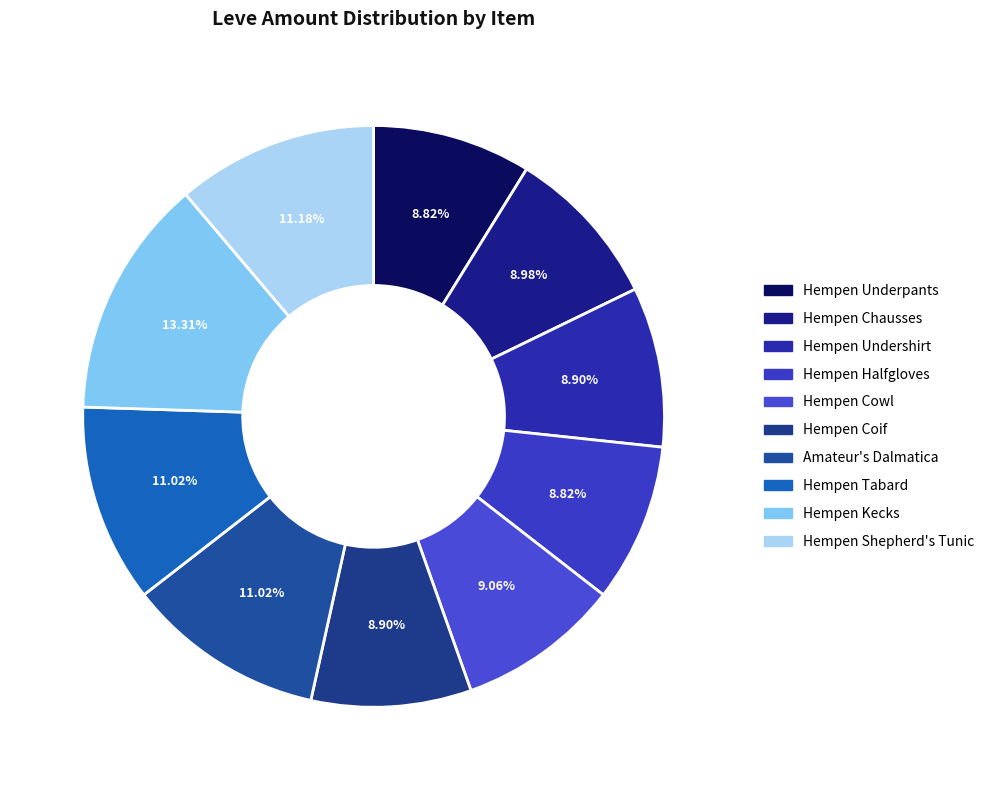

What is the ratio of the value at Hempen Chausses to the value at Hempen Shepherd's Tunic?

0.8